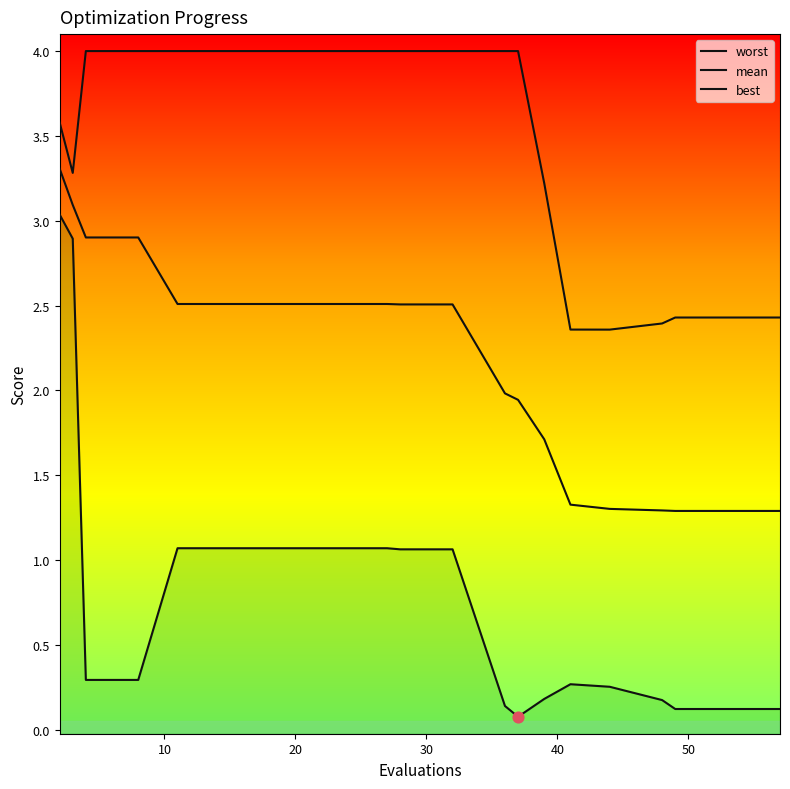

Which series has the largest total across all categories?

worst